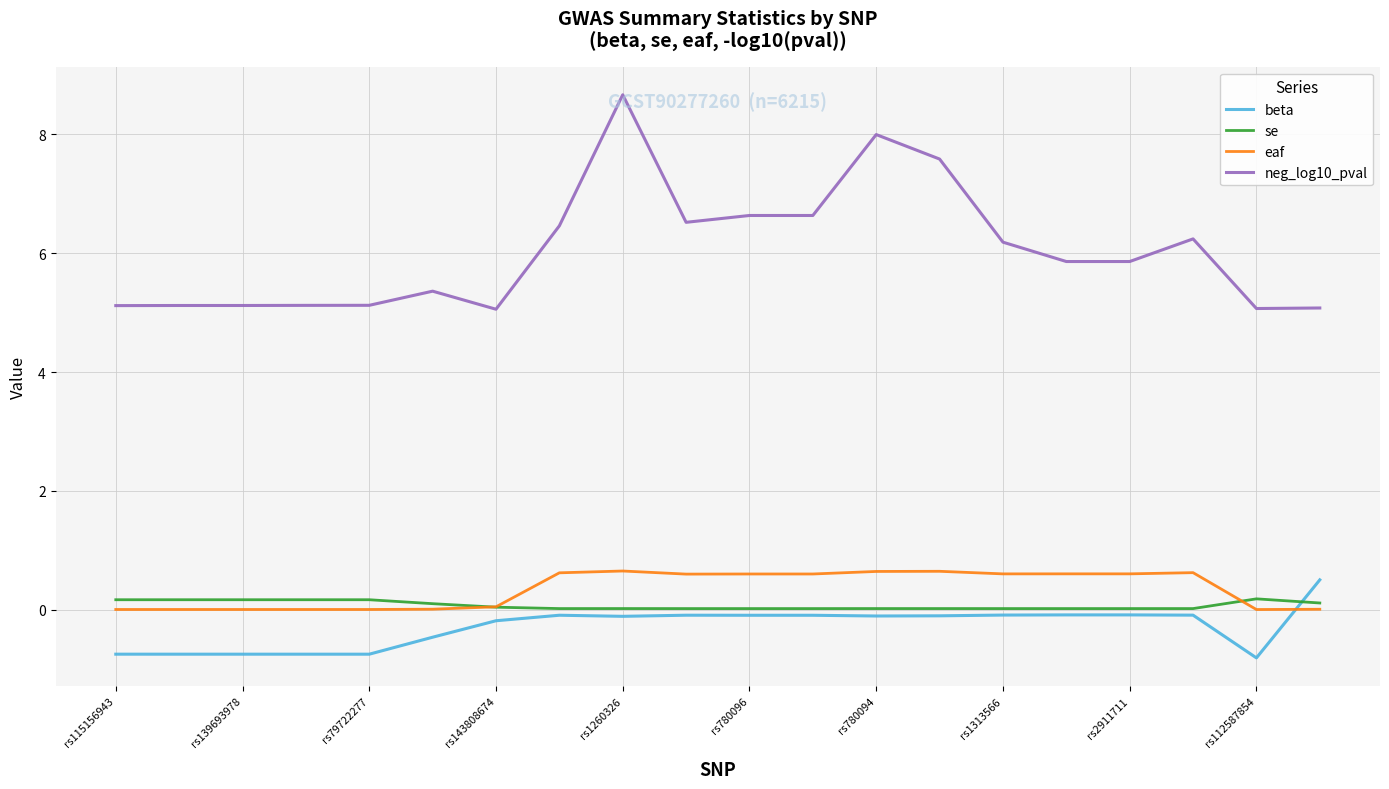

Which series has the largest total across all categories?

neg_log10_pval